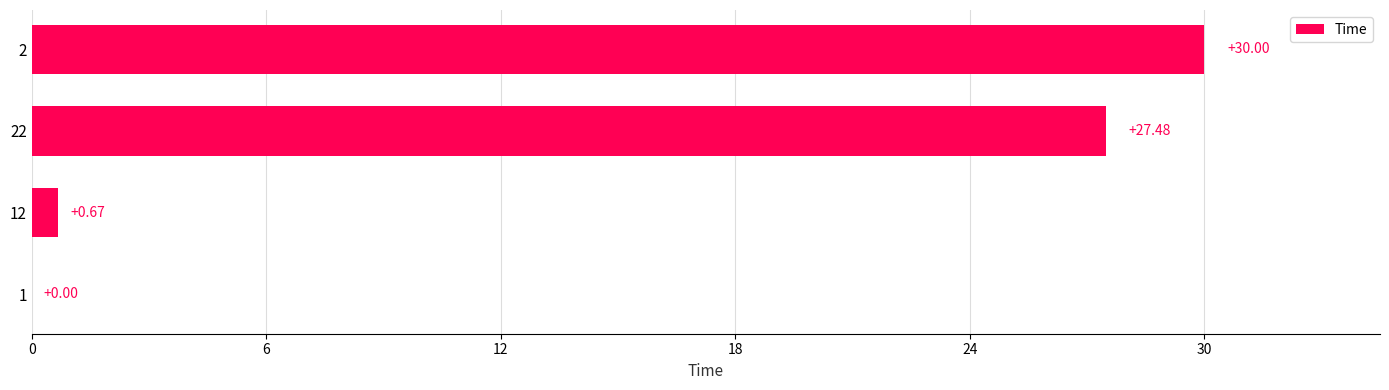

What is the change in value from 12 to 2?

+29.3